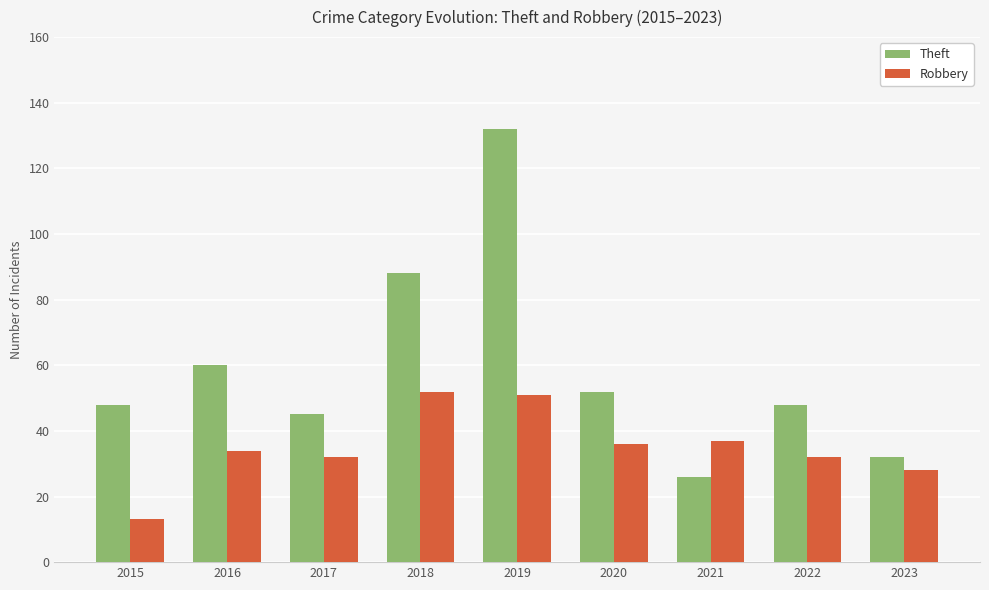

How many bars are there in each group?

2